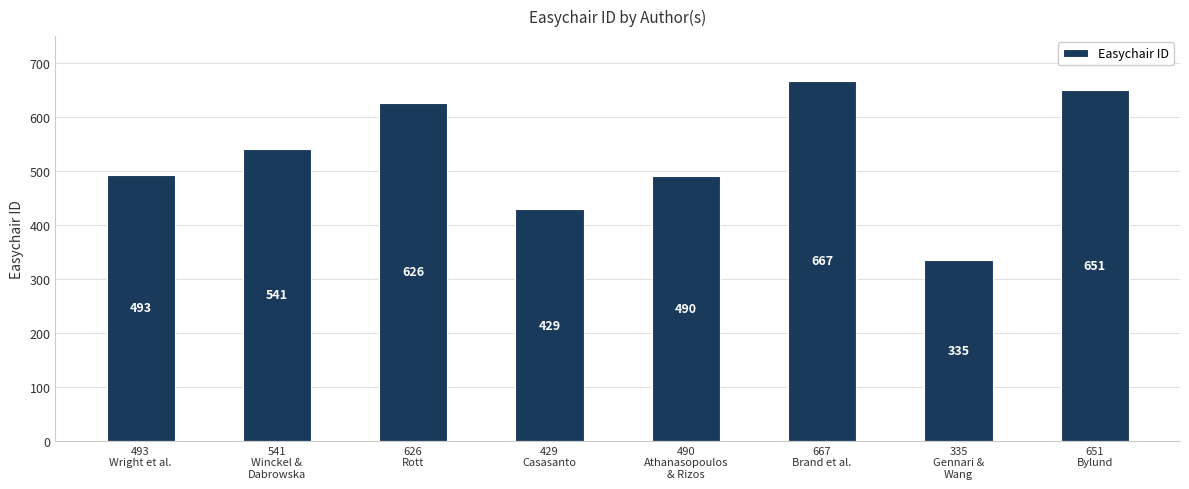

What is the change in value from 429
Casasanto to 667
Brand et al.?

+238